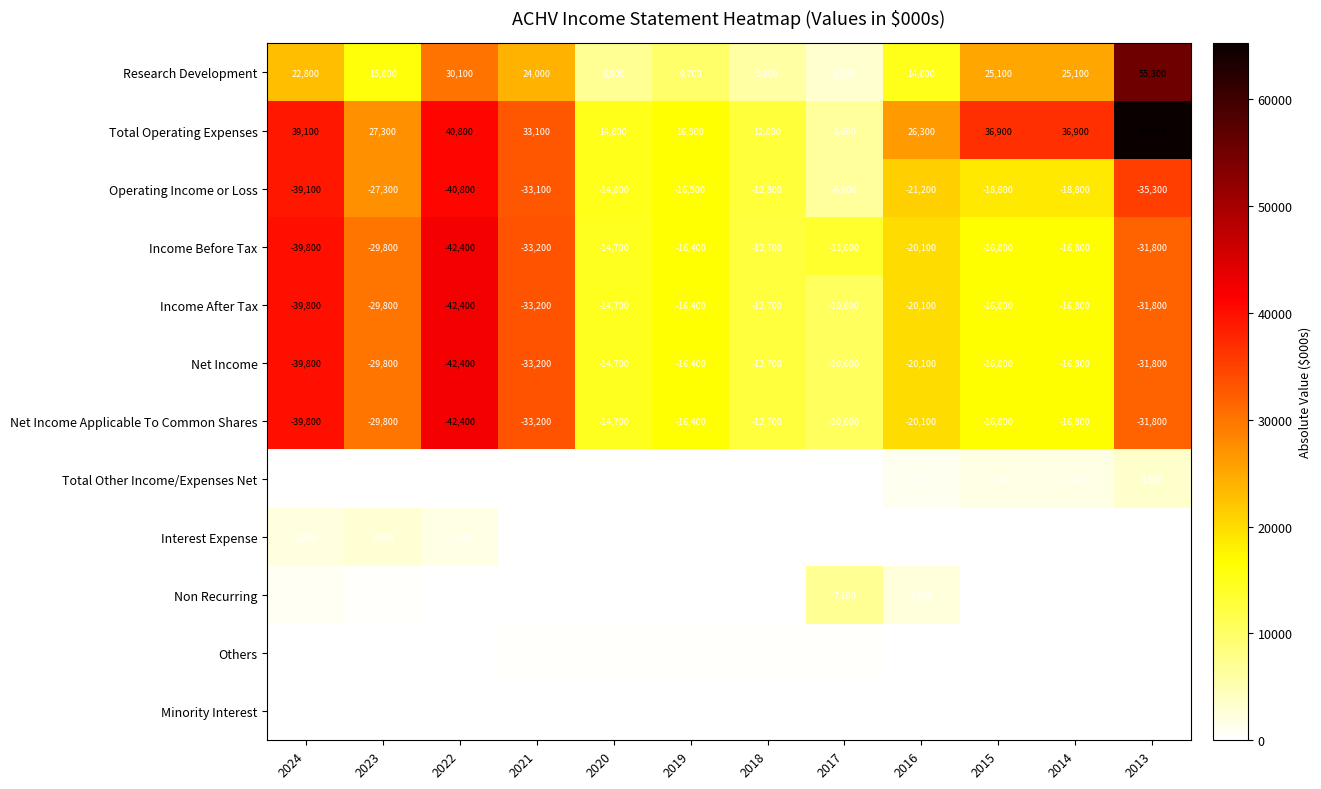

At which category does the chart reach its peak across all series?

2013